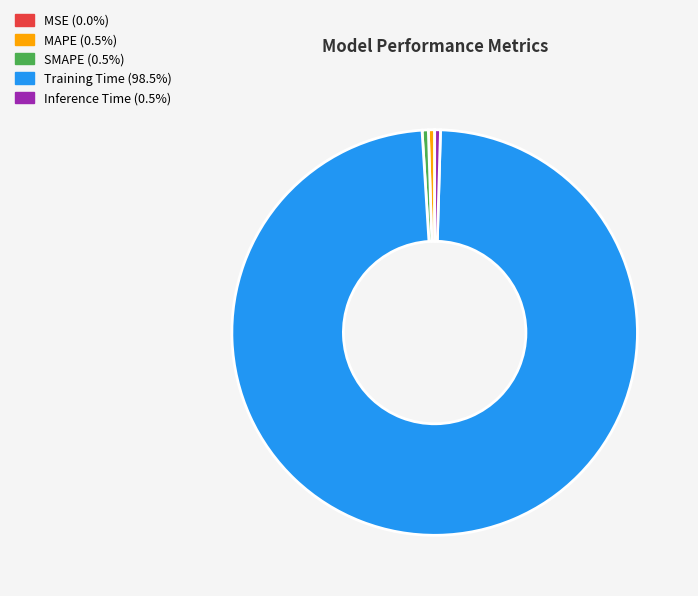

What is the largest slice in the pie chart?

Training Time